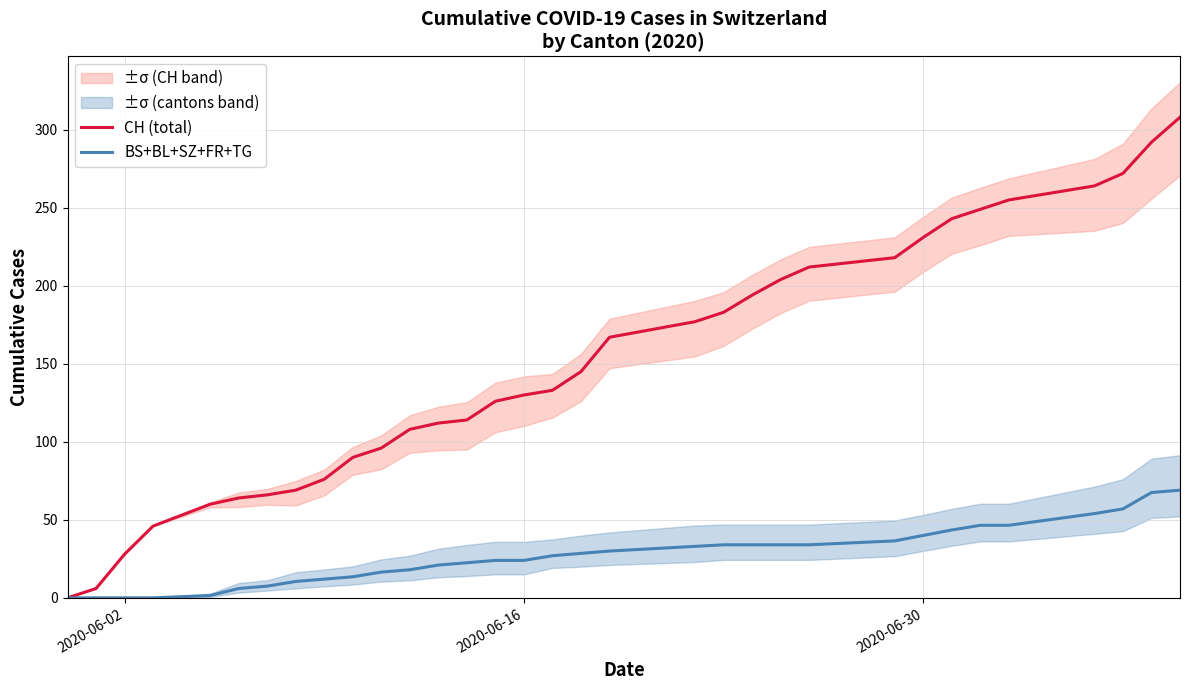

What is the difference between the second highest and minimum values in the BS+BL+SZ+FR+TG series?

67.5